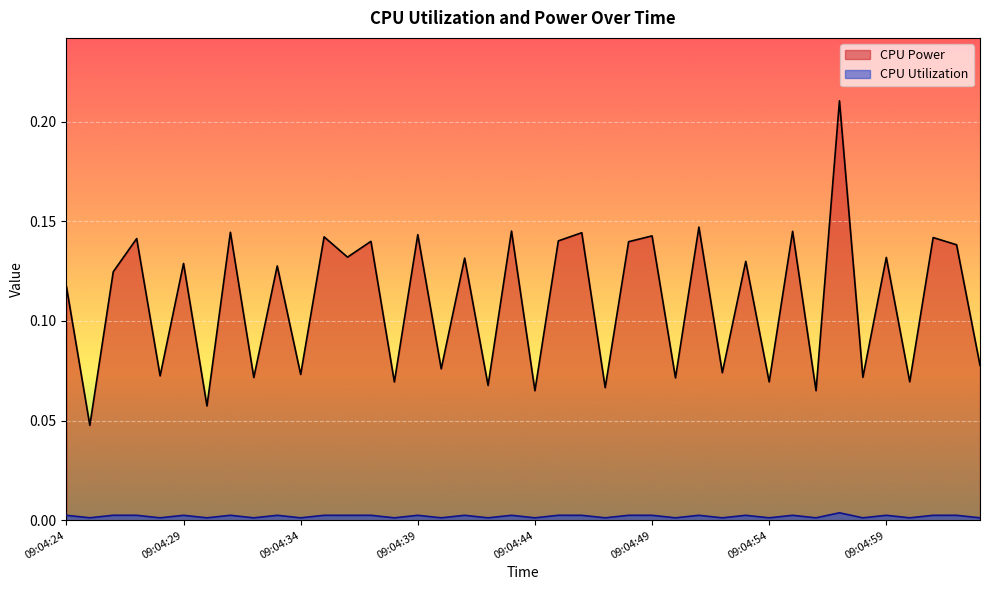

Which label corresponds to the largest value in the chart?

09:04:57